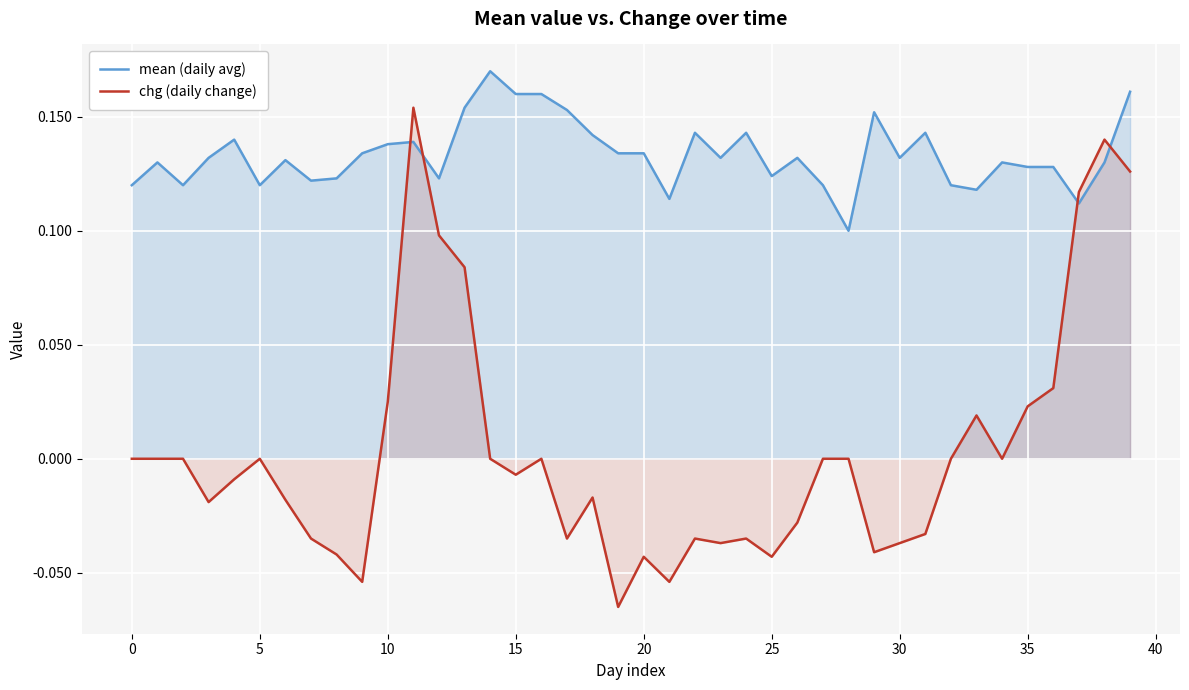

Which series has the largest range (max minus min)?

chg (daily change)